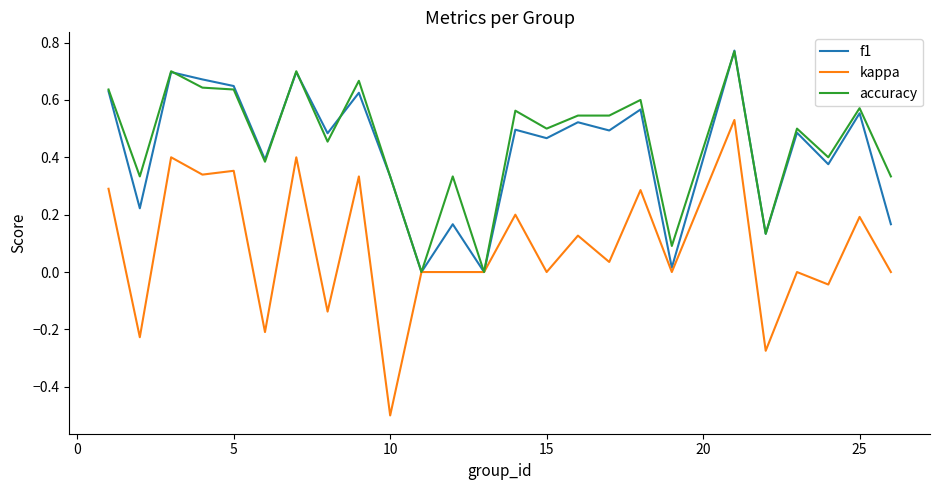

Which series has the largest range (max minus min)?

kappa